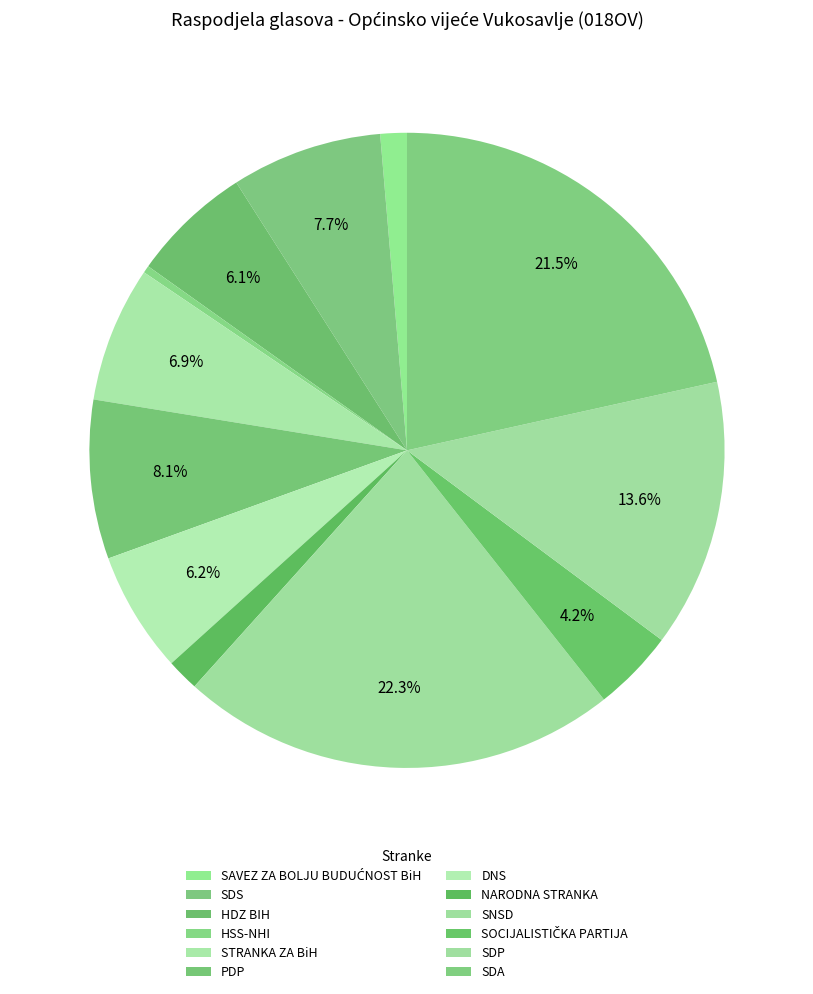

How many segments does this pie chart have?

12